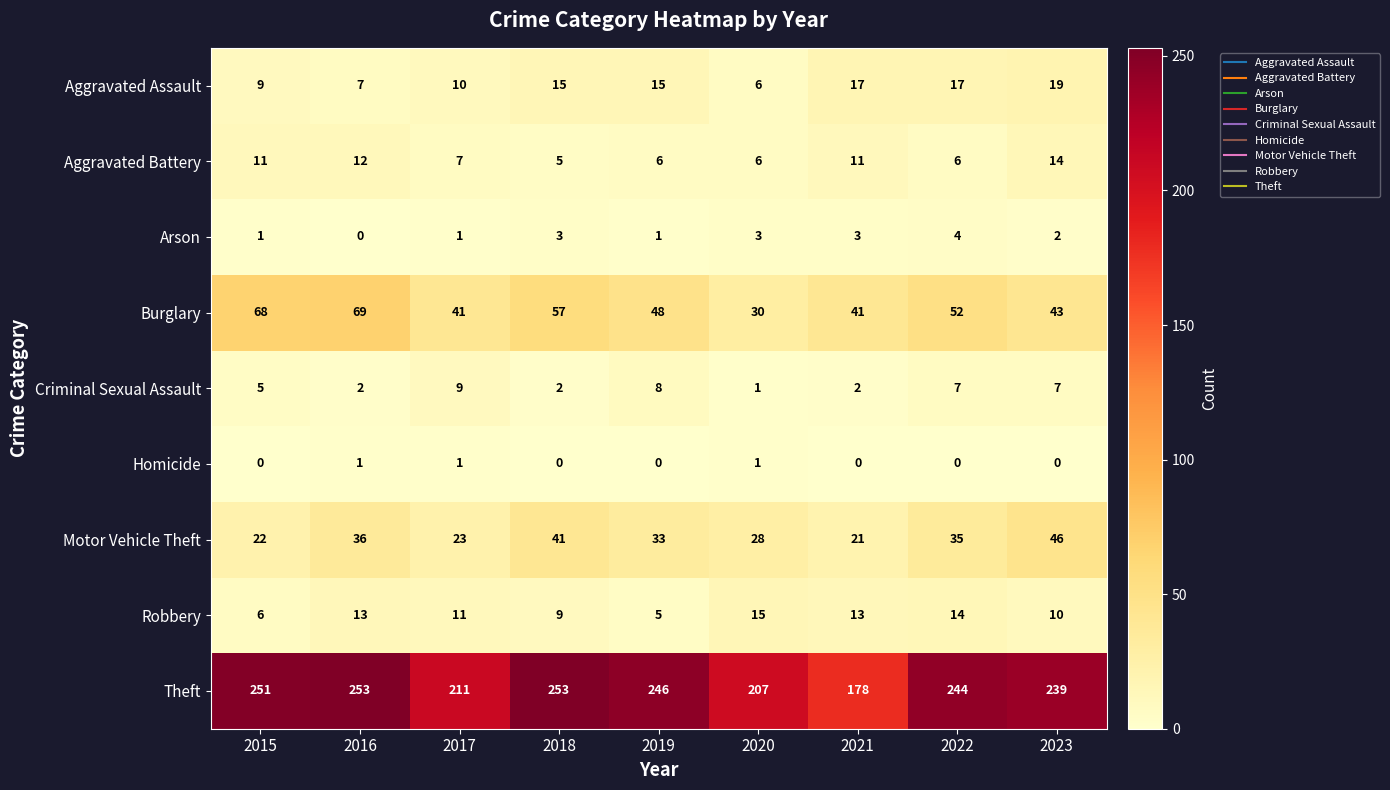

What is the minimum value for Aggravated Battery?

5